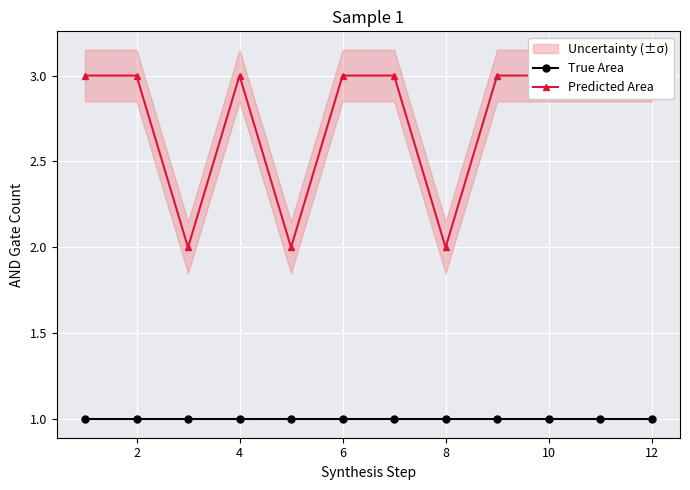

Which series has the largest total across all categories?

Predicted Area